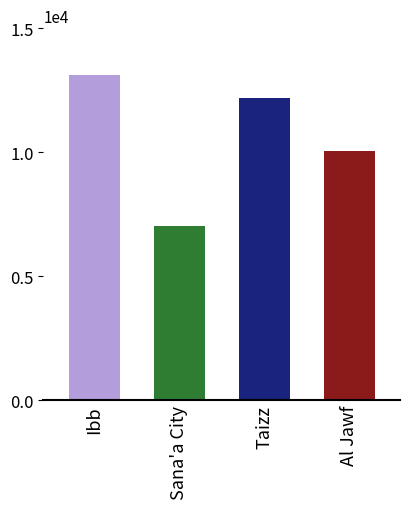

List the labels in order of value, largest first.

Ibb, Taizz, Al Jawf, Sana'a City